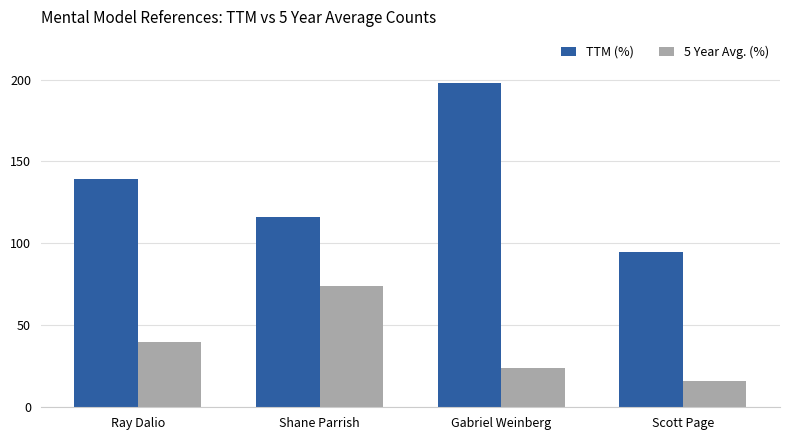

What is the maximum value for 5 Year Avg. (%)?

74